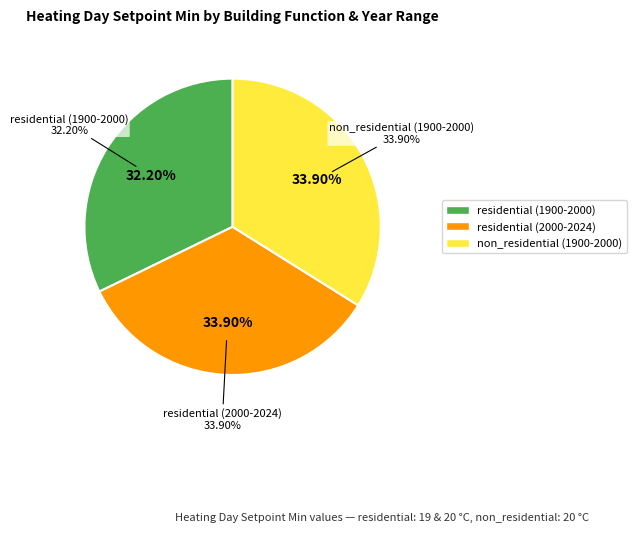

To the nearest percent, what is the difference between the largest and smallest slice percentages?

2%